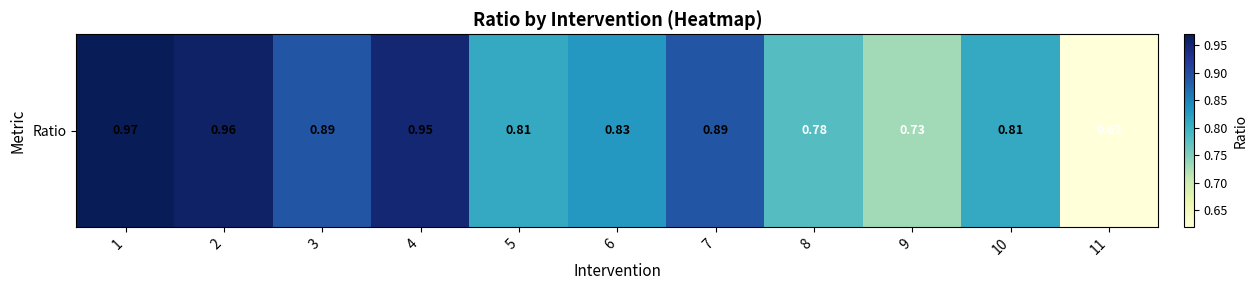

What is the change in value from 5 to 7?

+0.1